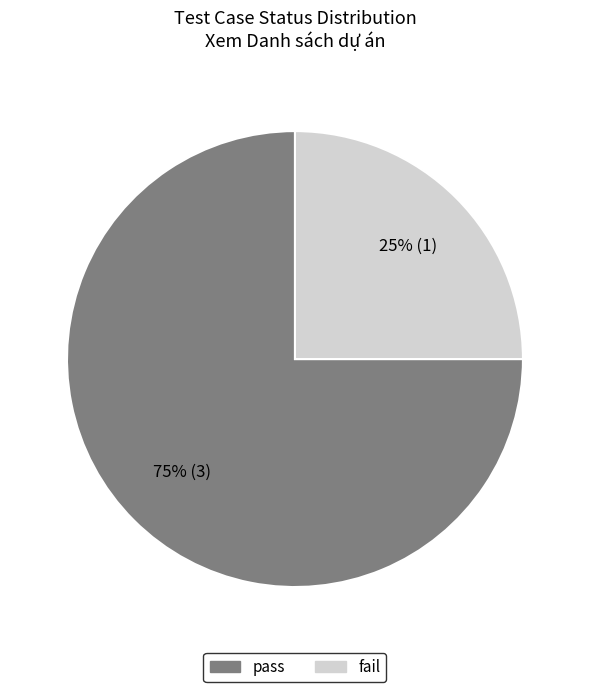

Count the number of slices in the pie.

2